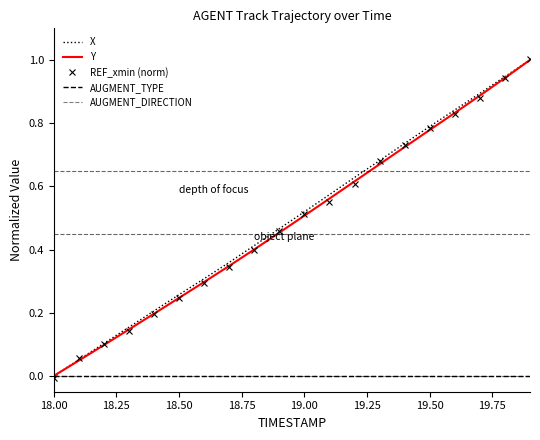

Reading left to right, transcribe all the data shown in this chart.

X: 0.0	0.1	0.1	0.2	0.2	0.3	0.3	0.4	0.4	0.5	0.5	0.6	0.6	0.7	0.7	0.8	0.8	0.9	0.9	1.0
Y: 0.0	0.0	0.1	0.1	0.2	0.2	0.3	0.3	0.4	0.5	0.5	0.6	0.6	0.7	0.7	0.8	0.8	0.9	0.9	1.0
REF_xmin (norm): -0.0	0.1	0.1	0.1	0.2	0.2	0.3	0.3	0.4	0.5	0.5	0.6	0.6	0.7	0.7	0.8	0.8	0.9	0.9	1.0
AUGMENT_TYPE: 0.0	0.0	0.0	0.0	0.0	0.0	0.0	0.0	0.0	0.0	0.0	0.0	0.0	0.0	0.0	0.0	0.0	0.0	0.0	0.0
AUGMENT_DIRECTION: 0.0	0.0	0.0	0.0	0.0	0.0	0.0	0.0	0.0	0.0	0.0	0.0	0.0	0.0	0.0	0.0	0.0	0.0	0.0	0.0